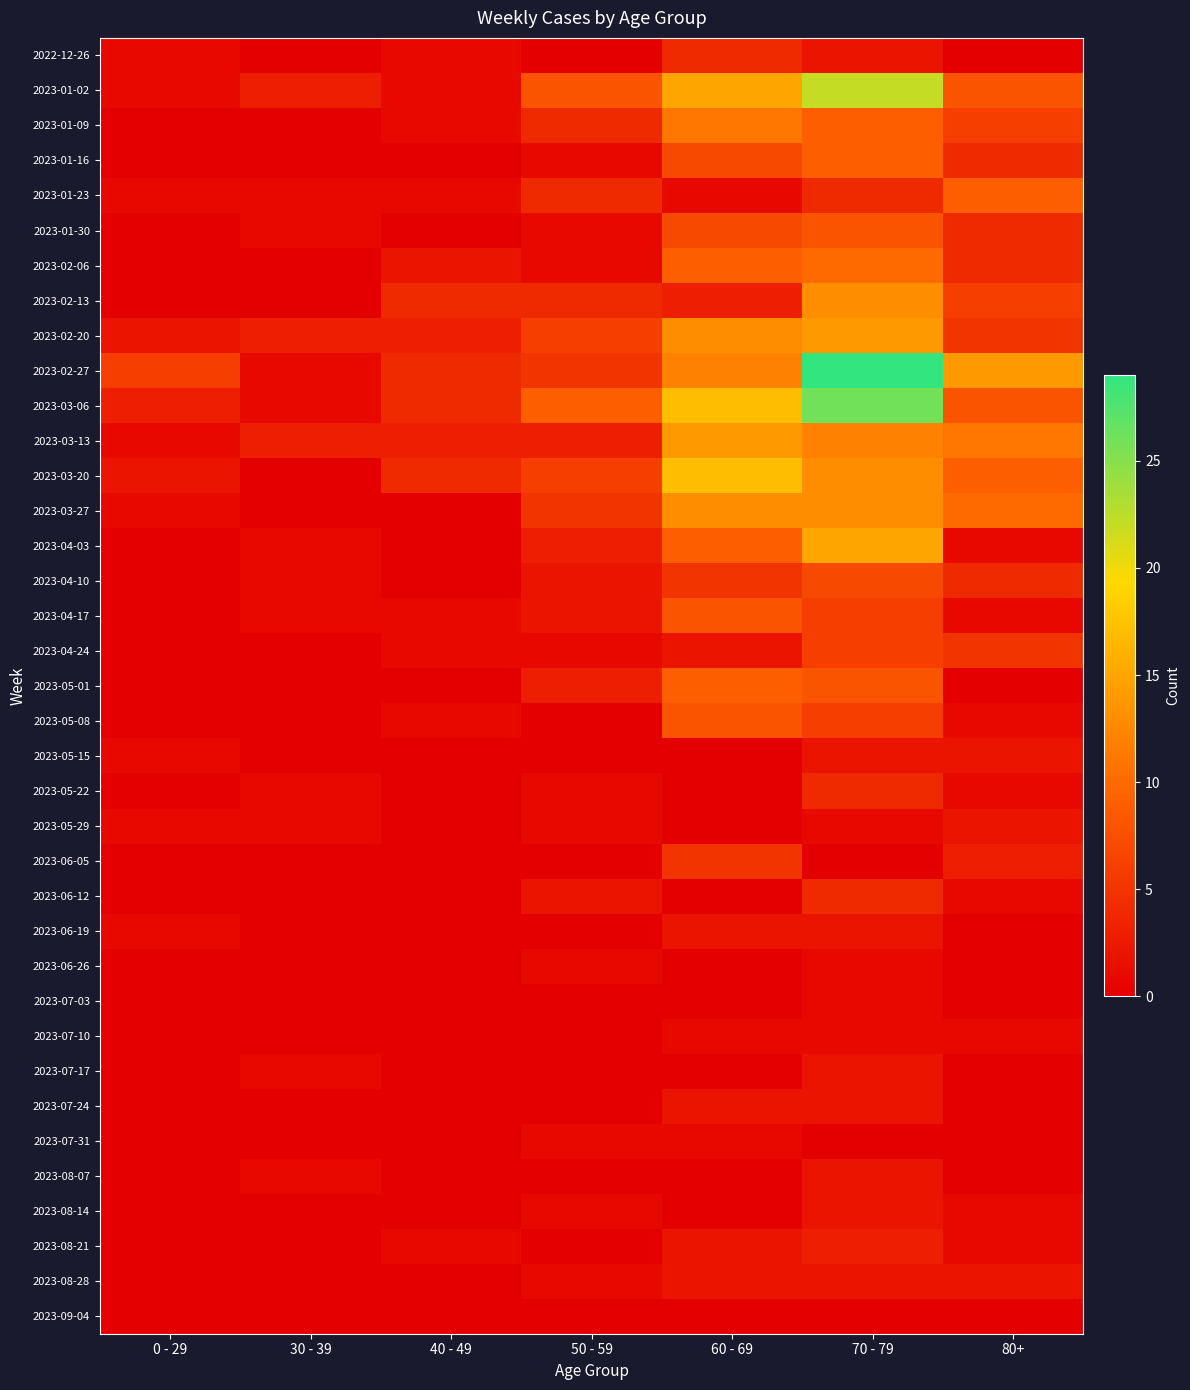

Between 40 - 49 and 80+, which series saw the biggest shift?

2023-02-27